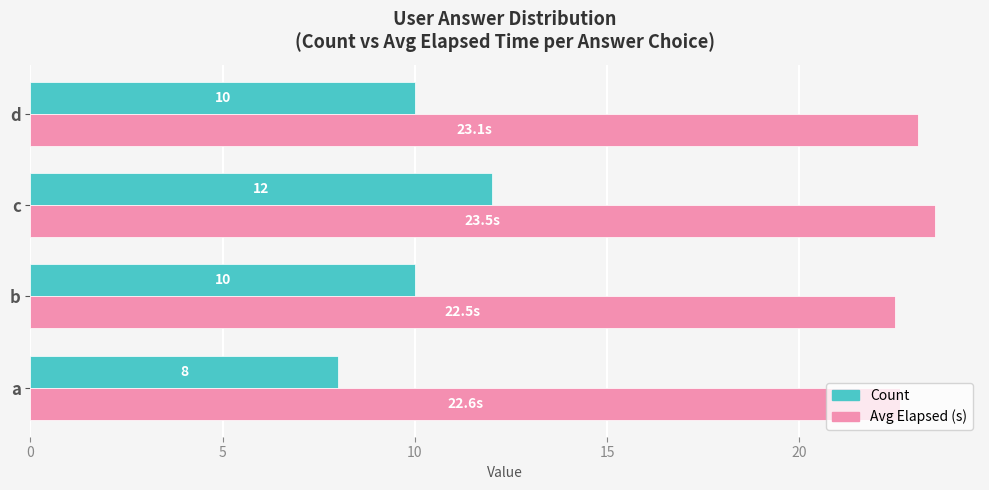

Is it true that Avg Elapsed (s) equals 23.5 at c?

True